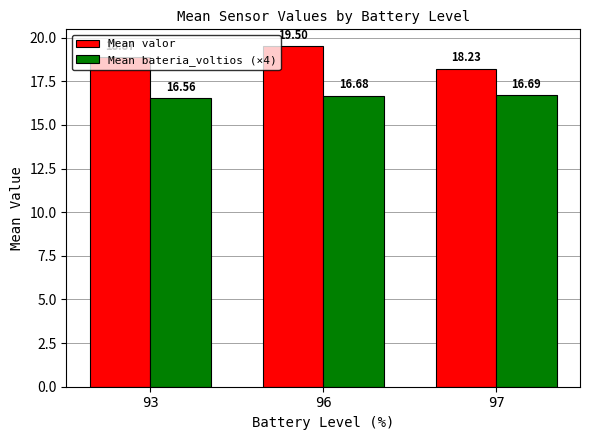

Is the value of Mean valor at 96 greater than the value of Mean bateria_voltios (×4) at 93?

Yes